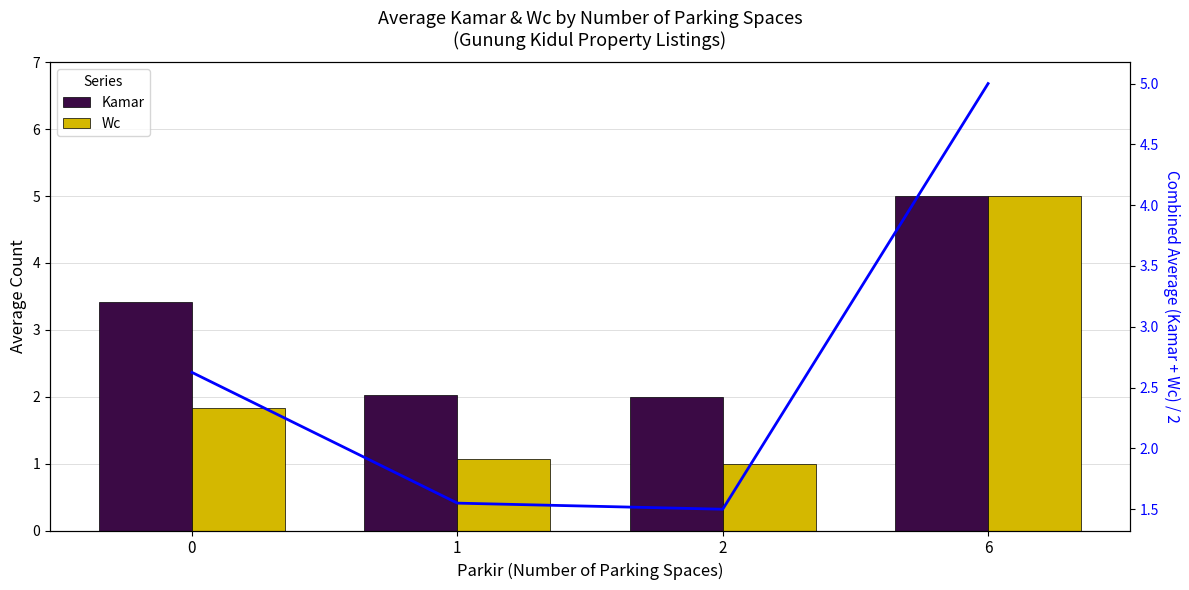

What is the value of the Kamar bar at the 1st from the left?

3.4